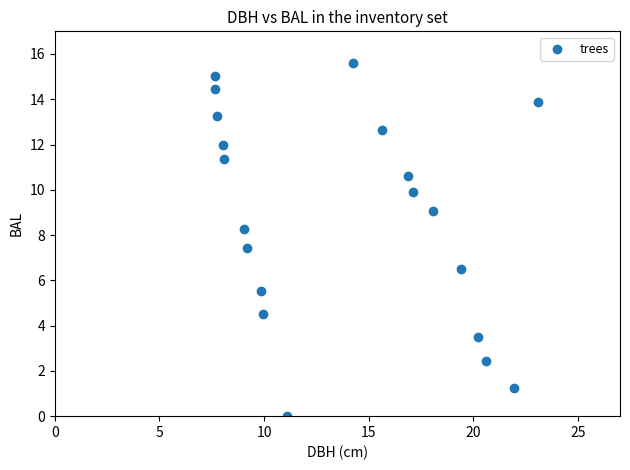

What is the range of X values (max minus min)?

15.5